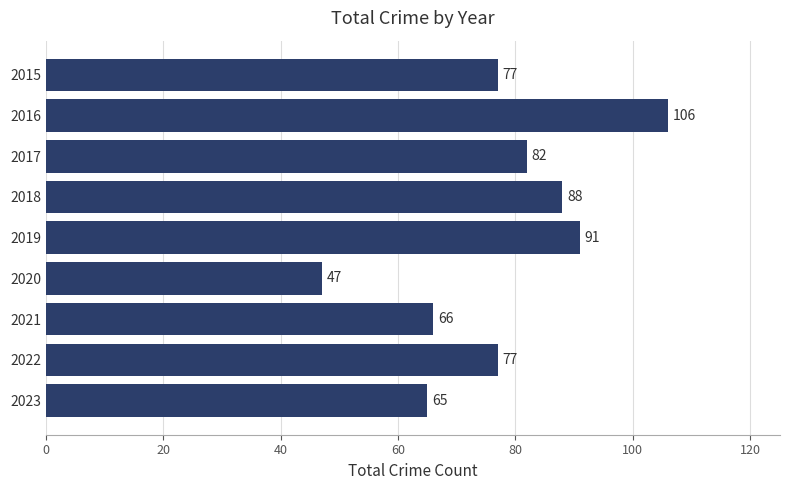

Reading top to bottom, list all the values displayed in this chart.

2015=77	2016=106	2017=82	2018=88	2019=91	2020=47	2021=66	2022=77	2023=65